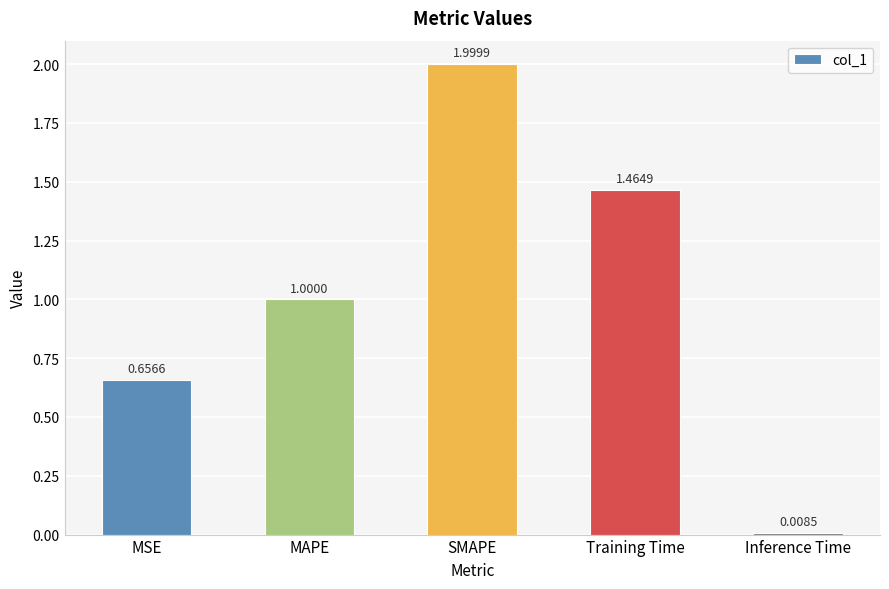

Which category has the highest value across all series?

SMAPE